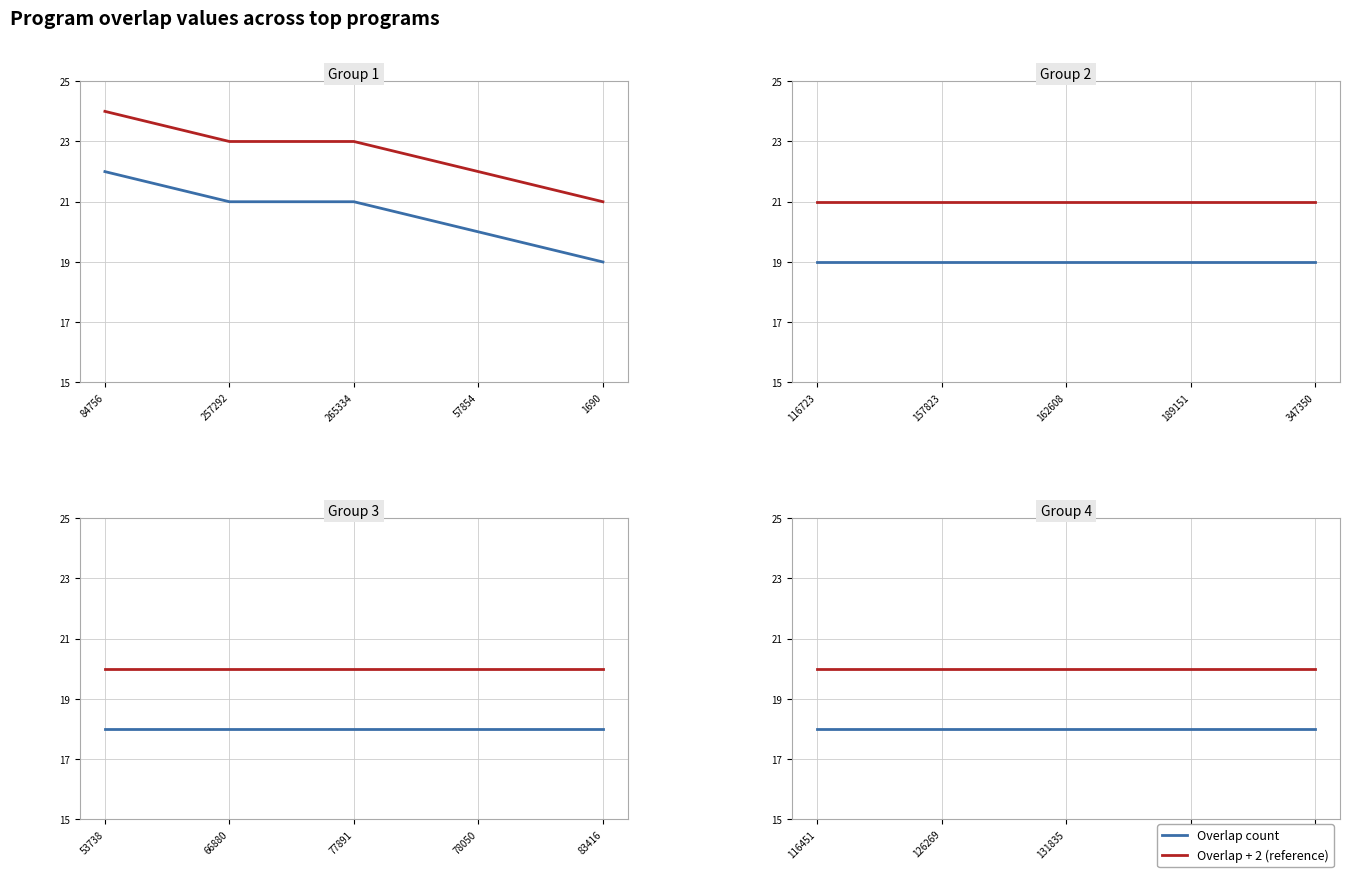

Between 116451 and 126269, which series saw the biggest shift?

Overlap count